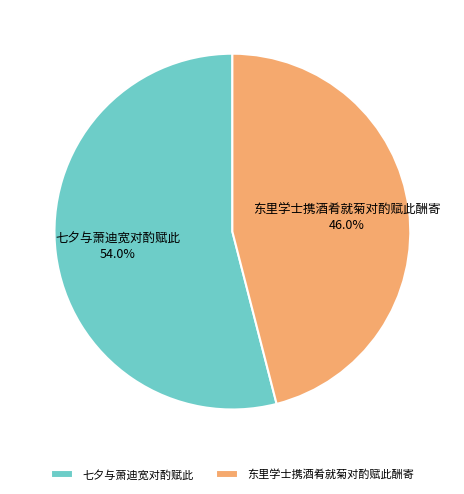

True or false: 东里学士携酒肴就菊对酌赋此酬寄 accounts for 56% of the total.

False